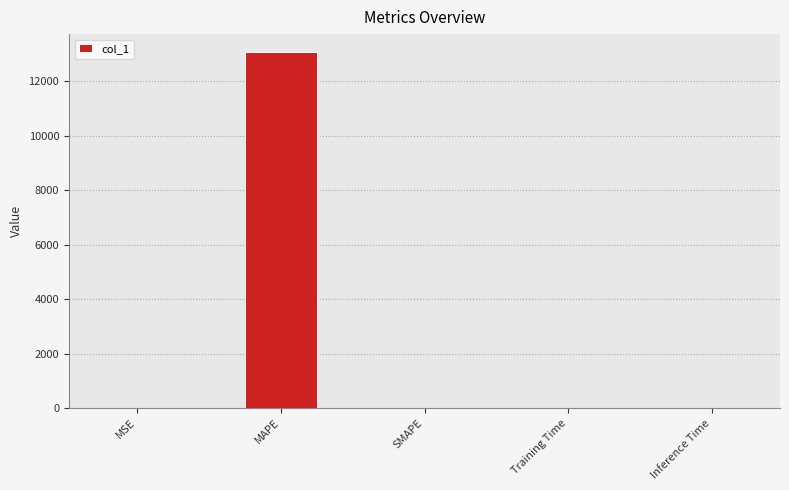

The value at SMAPE is 0.0. True or false?

True